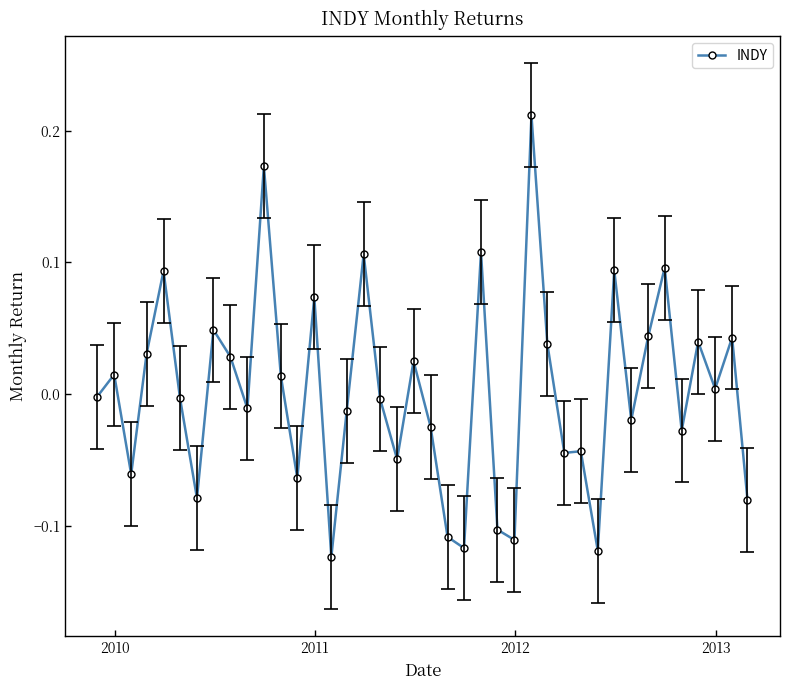

What is the difference between the second highest and second lowest values?

0.3